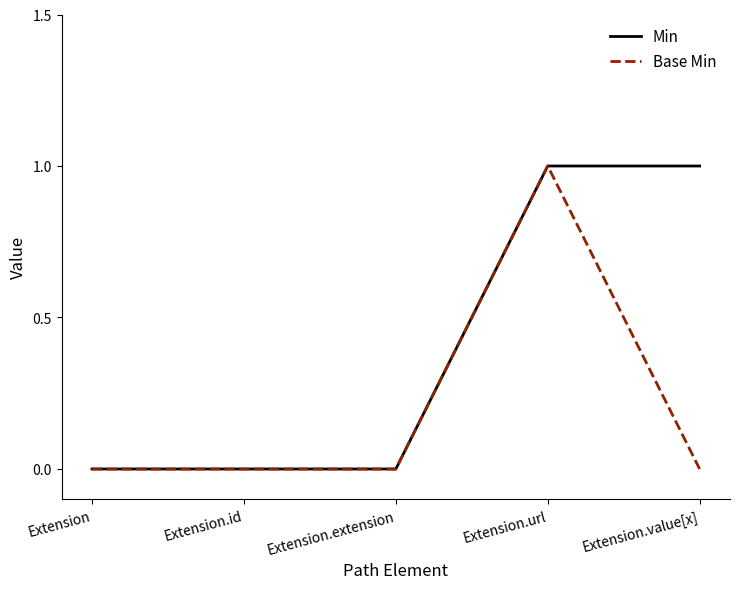

Is the value of Min at Extension.url greater than the value of Base Min at Extension.extension?

Yes